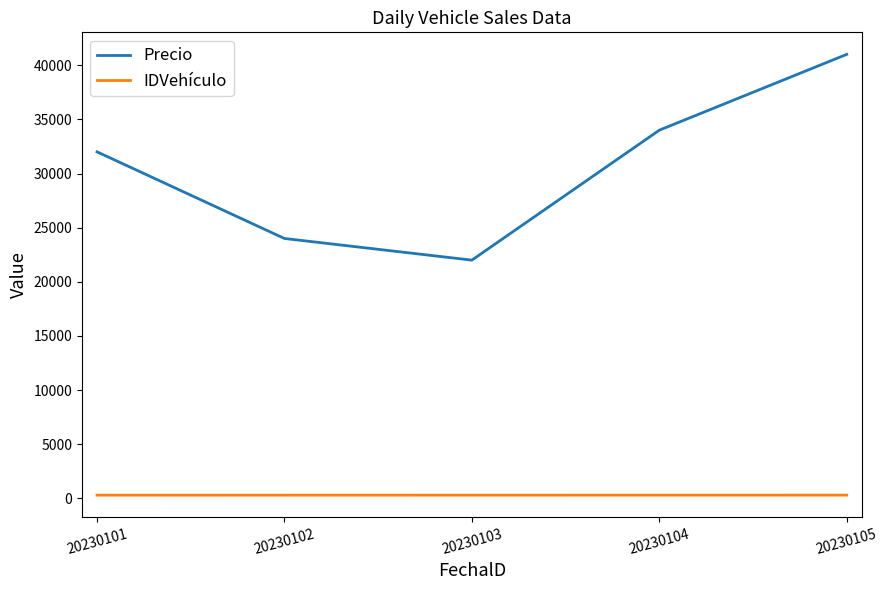

What are all the series names shown in the legend?

Precio, IDVehículo